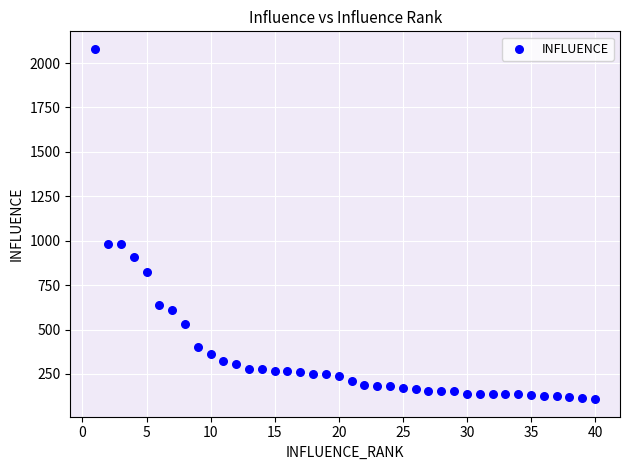

What is the range of Y values (max minus min)?

1972